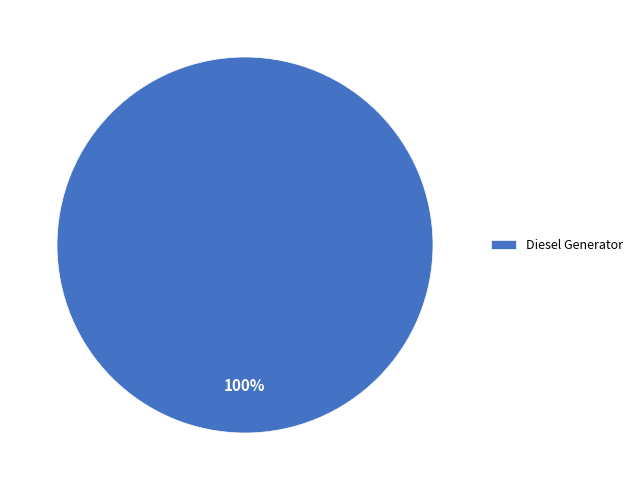

True or false: Diesel Generator accounts for 100% of the total.

True